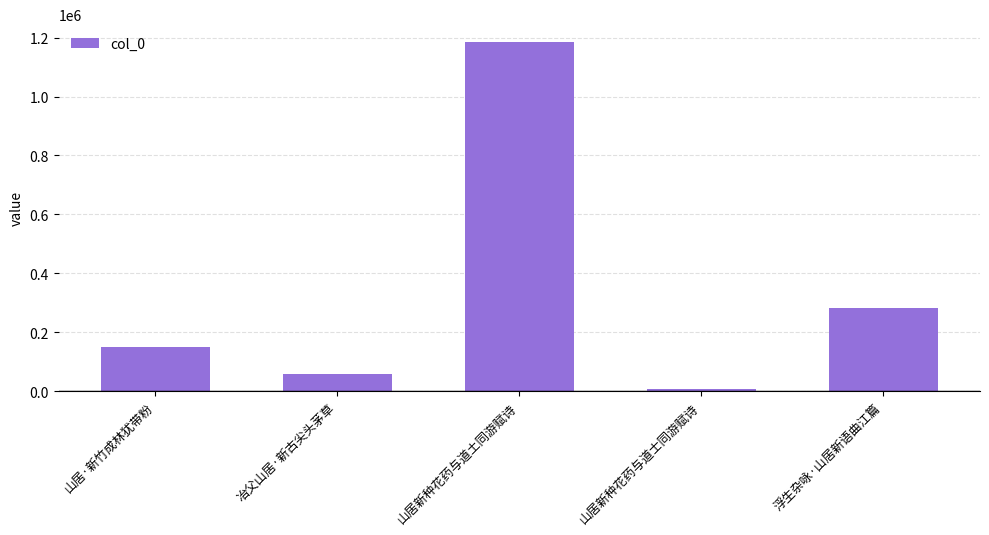

What is the approximate value at 冶父山居·新古尖头茅草?

58028